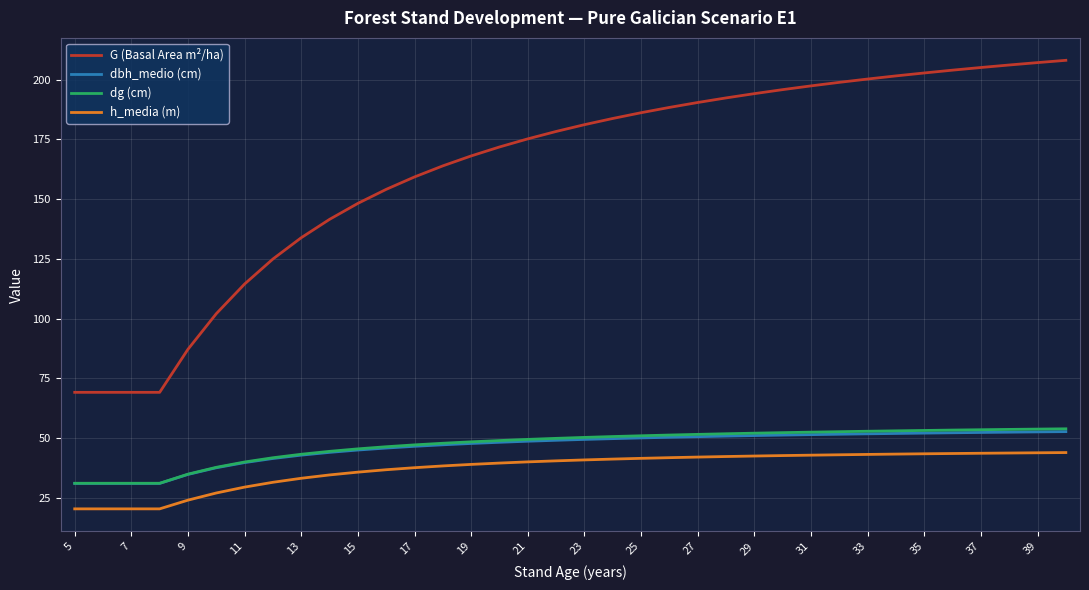

How many lines are shown in the chart?

4